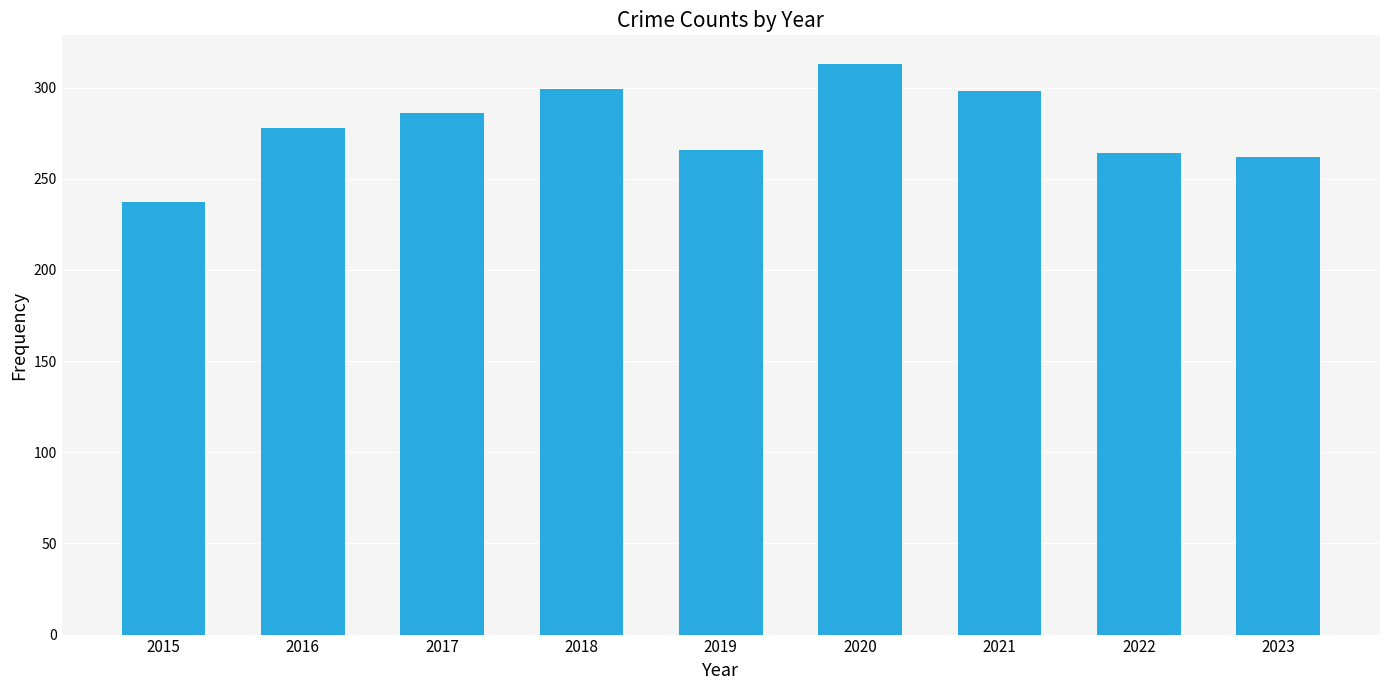

The value at 2022 is 383. True or false?

False